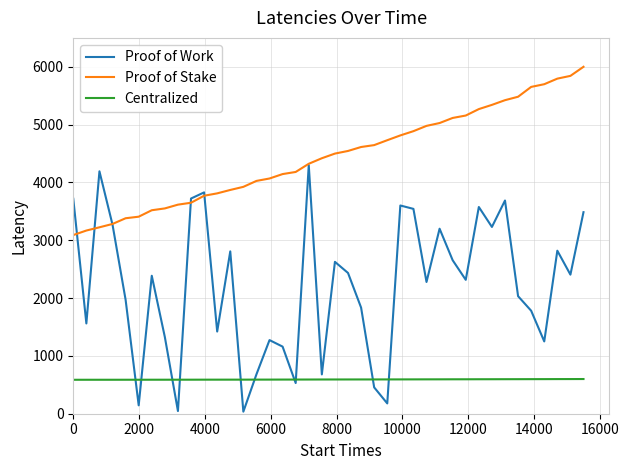

Which series has the largest total across all categories?

Proof of Stake